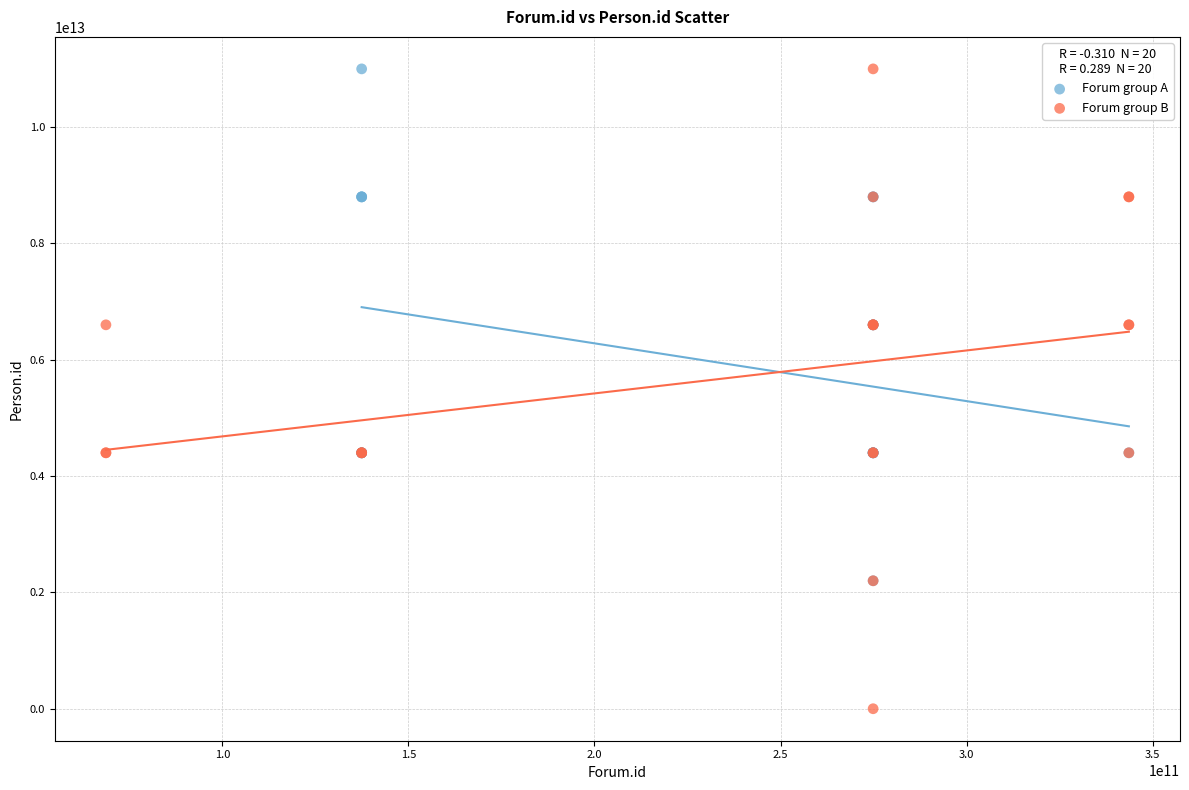

Which series has the widest spread of Y values?

Forum group B